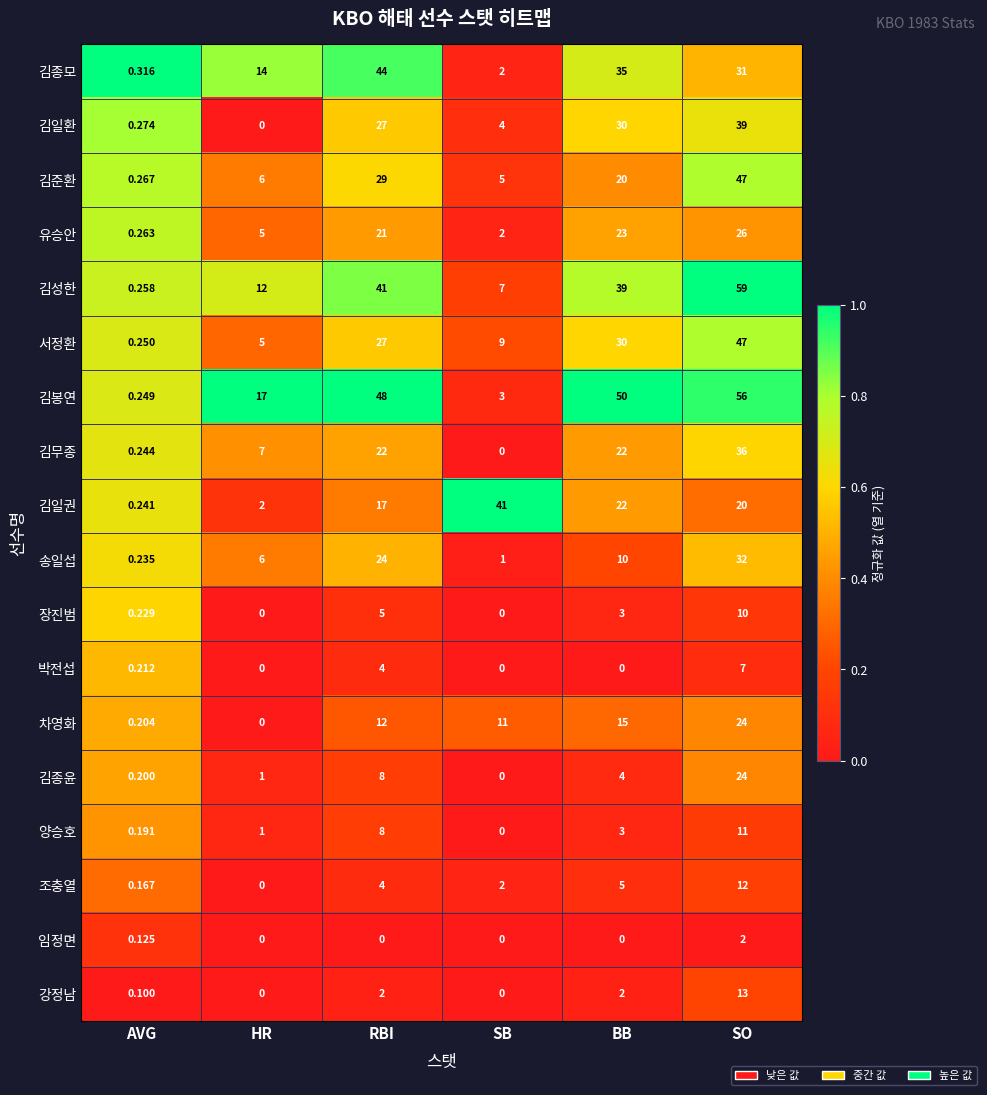

Which series has the largest total across all categories?

김봉연